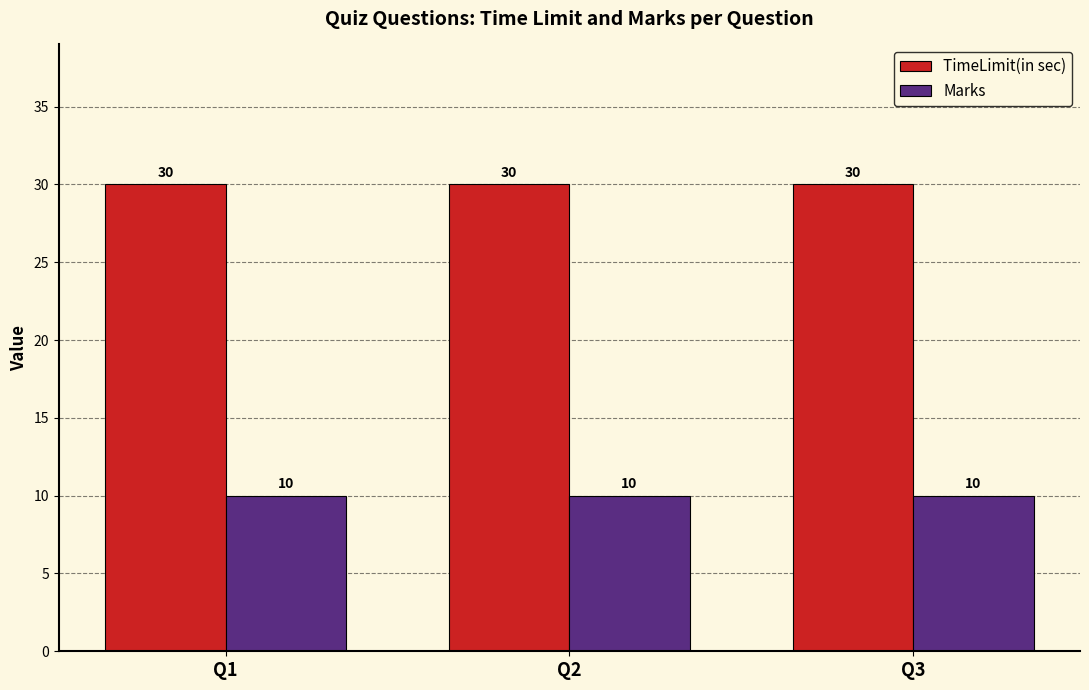

How many categories are shown in the chart?

3